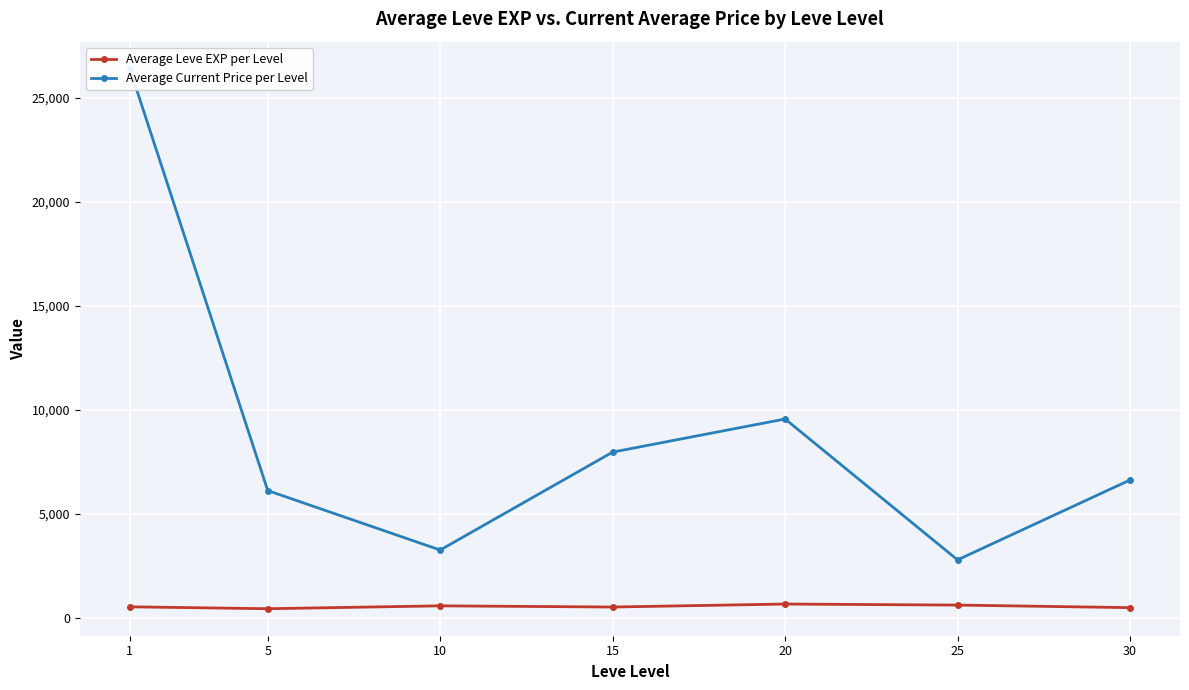

Which category has the highest value in the Average Leve EXP per Level series?

20